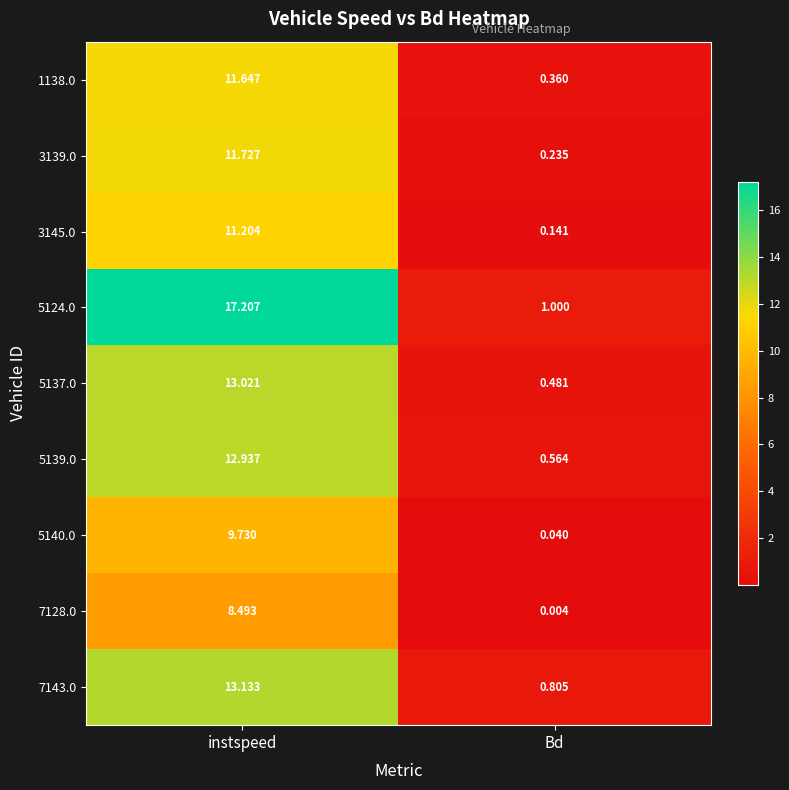

At which category does the chart reach its peak across all series?

instspeed